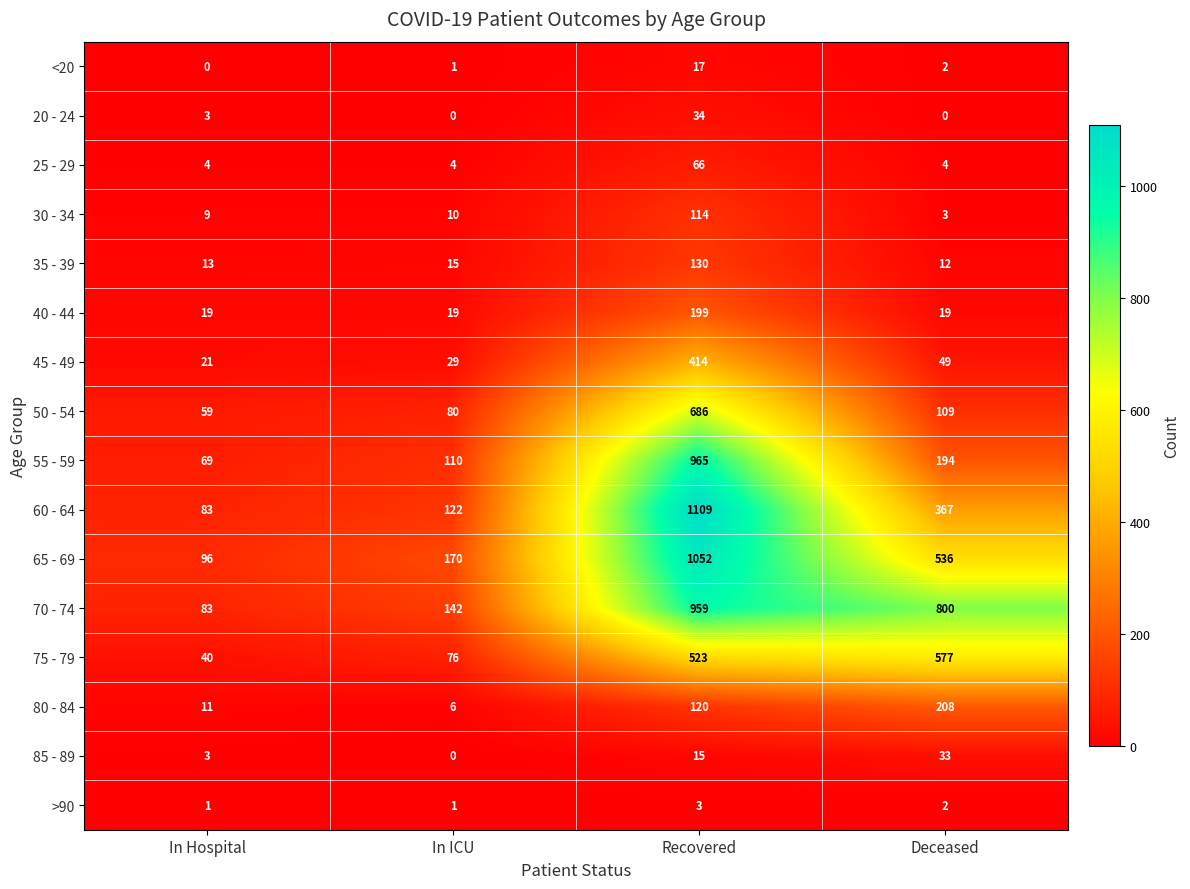

What is the greatest value displayed?

1109